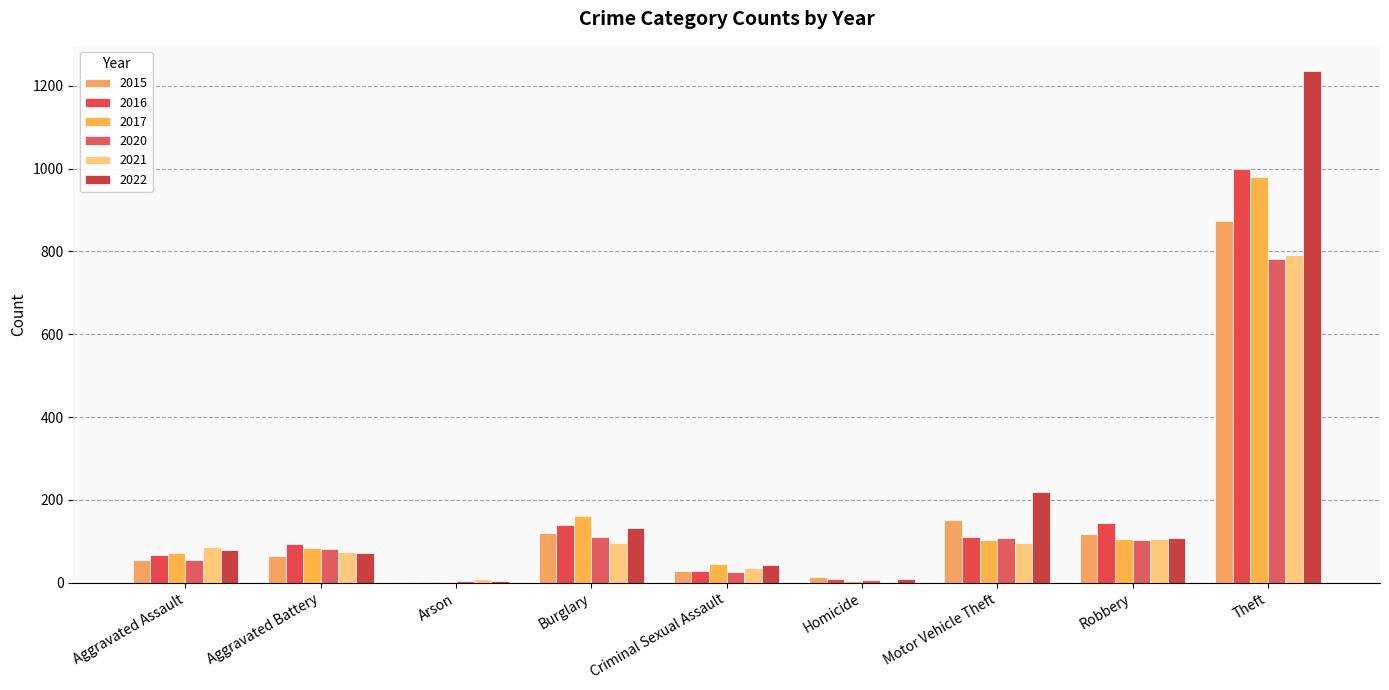

Reading left to right, transcribe all the data shown in this chart.

2015: 54	64	2	121	28	13	152	117	874
2016: 66	93	2	139	28	8	110	144	999
2017: 72	83	1	162	44	5	104	105	979
2020: 56	82	4	110	26	6	109	102	782
2021: 86	75	8	95	36	2	96	105	791
2022: 78	71	4	132	43	9	219	108	1235